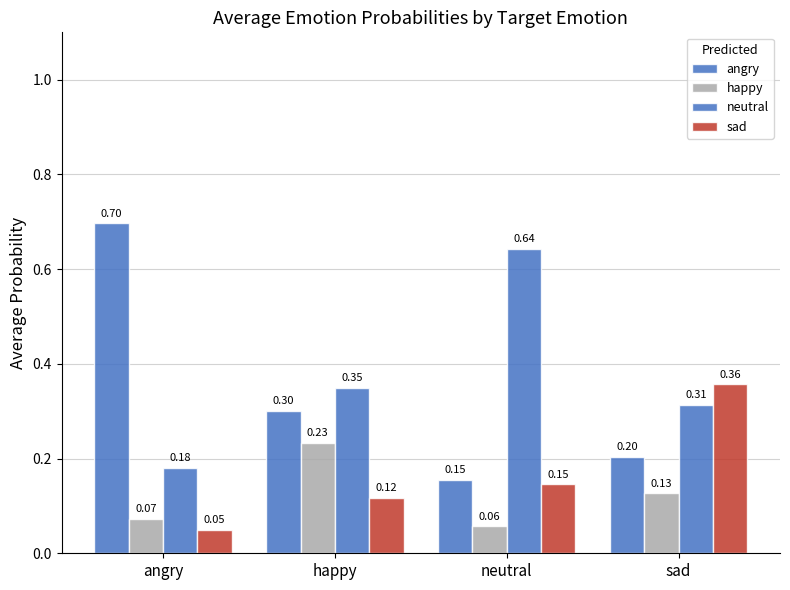

Count the angry values in the range 0 to 1.

4